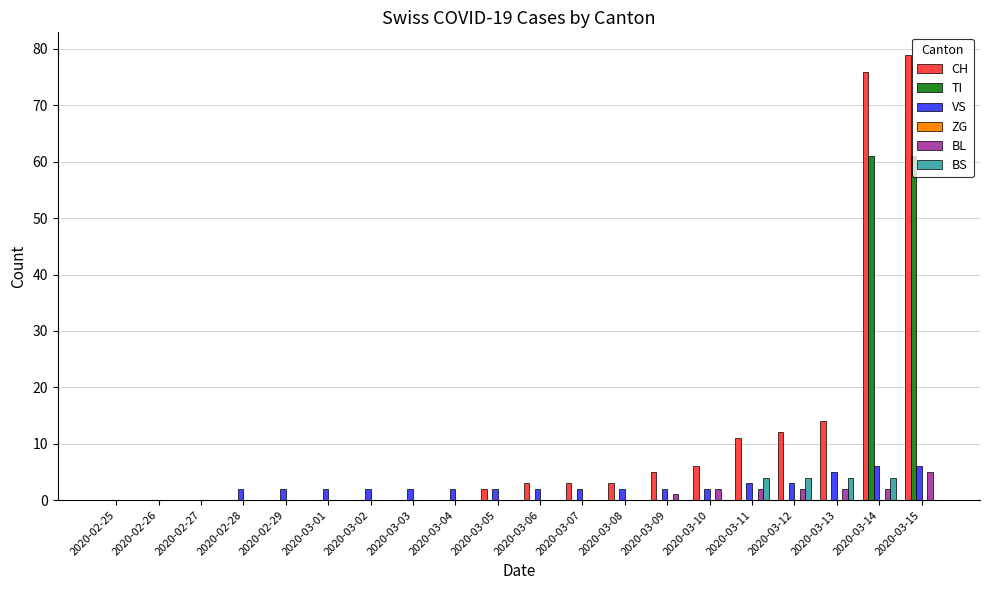

Which series has the largest total across all categories?

CH